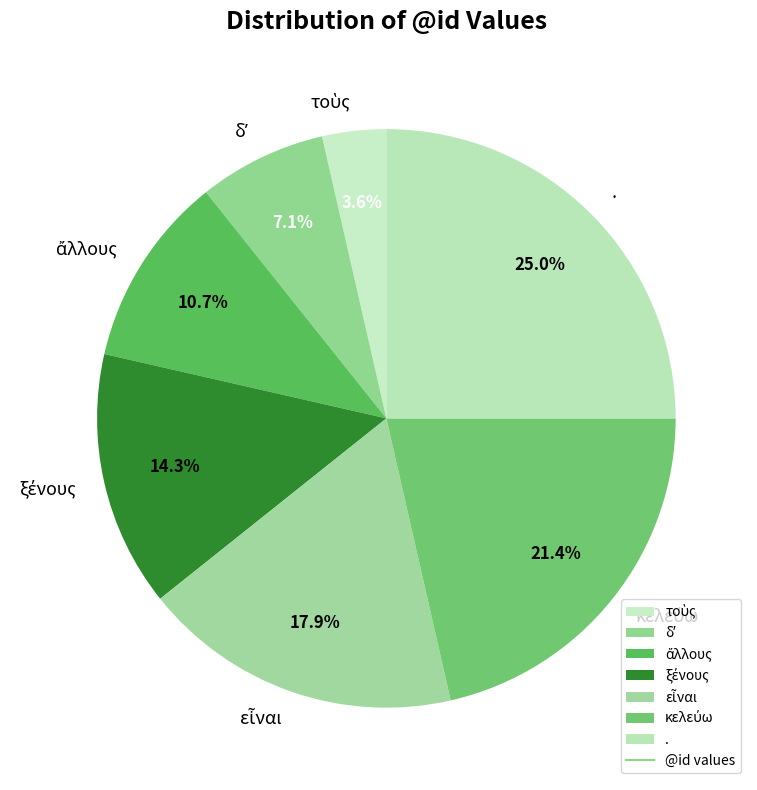

What is the largest slice in the pie chart?

.